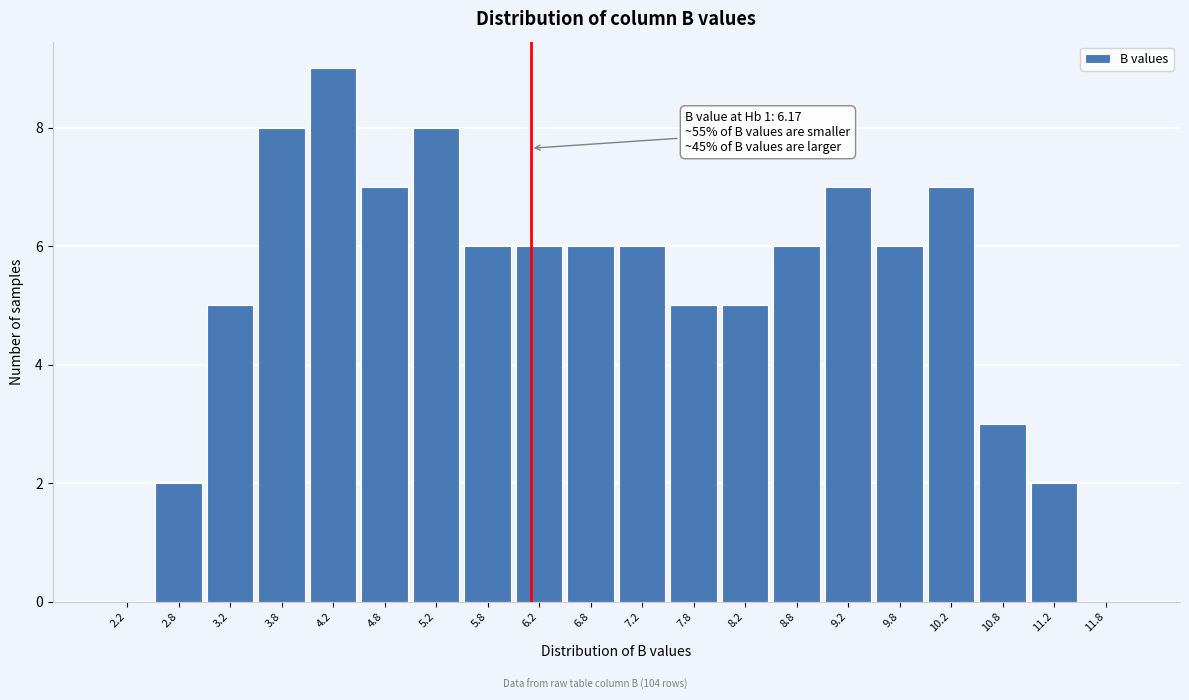

Which range on the x-axis has the tallest bar?

4.0 to 4.5